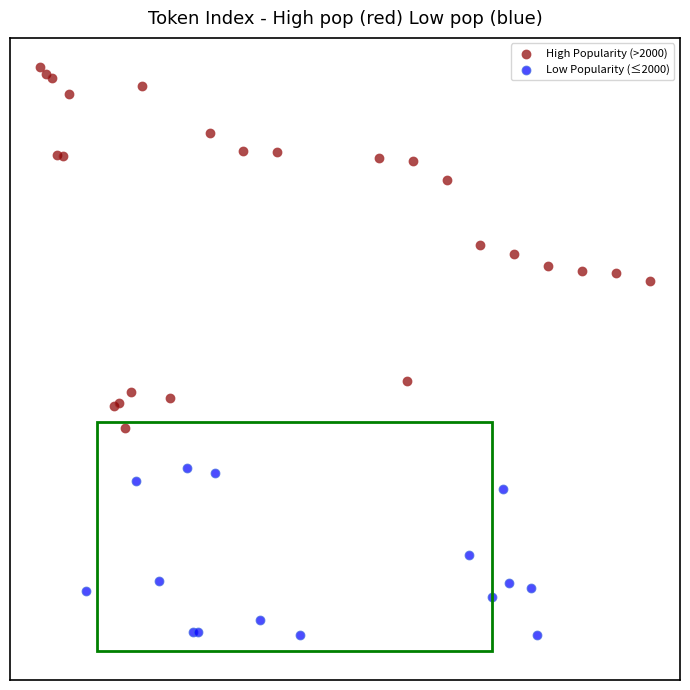

Which series reaches the maximum Y coordinate?

High Popularity (>2000)